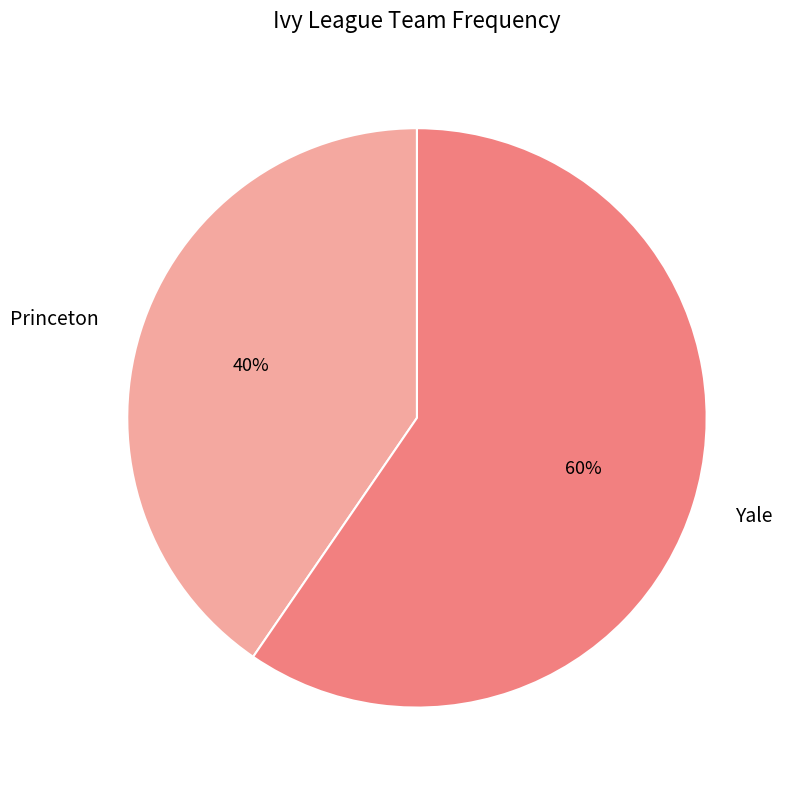

Between Princeton and Yale, which is larger?

Yale